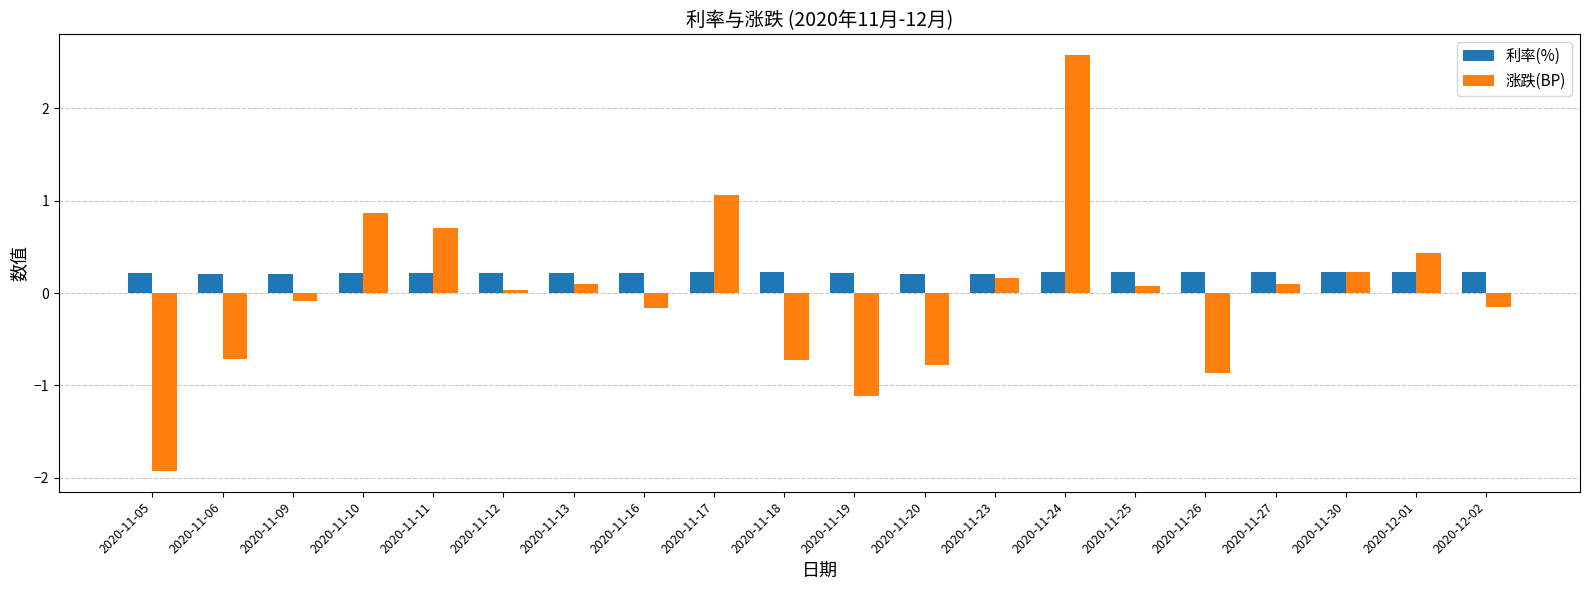

How many values in the 涨跌(BP) series exceed 0?

11